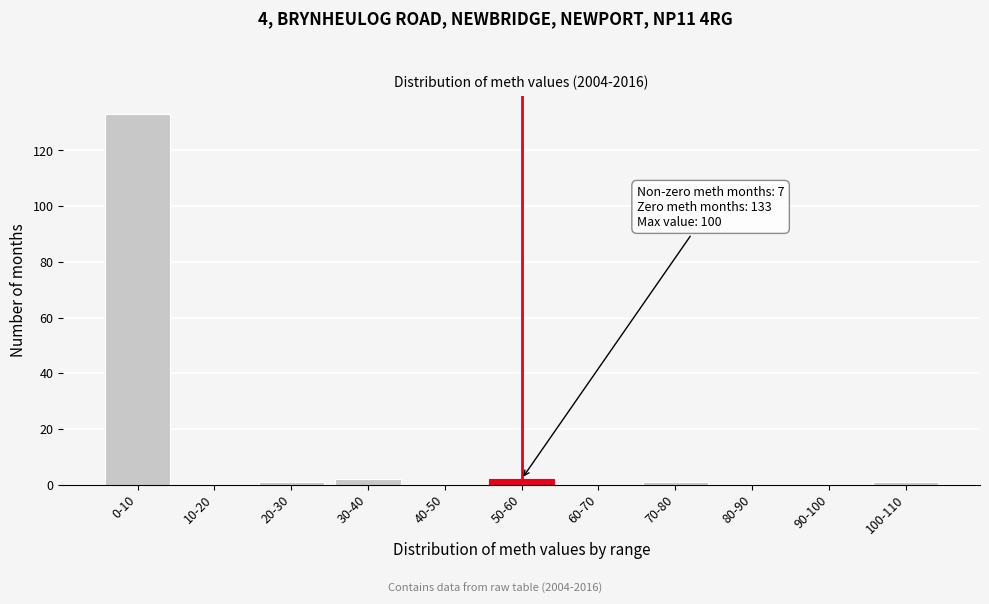

Reading left to right, list all the values displayed in this chart.

0-10=133	10-20=0	20-30=1	30-40=2	40-50=0	50-60=2	60-70=0	70-80=1	80-90=0	90-100=0	100-110=1